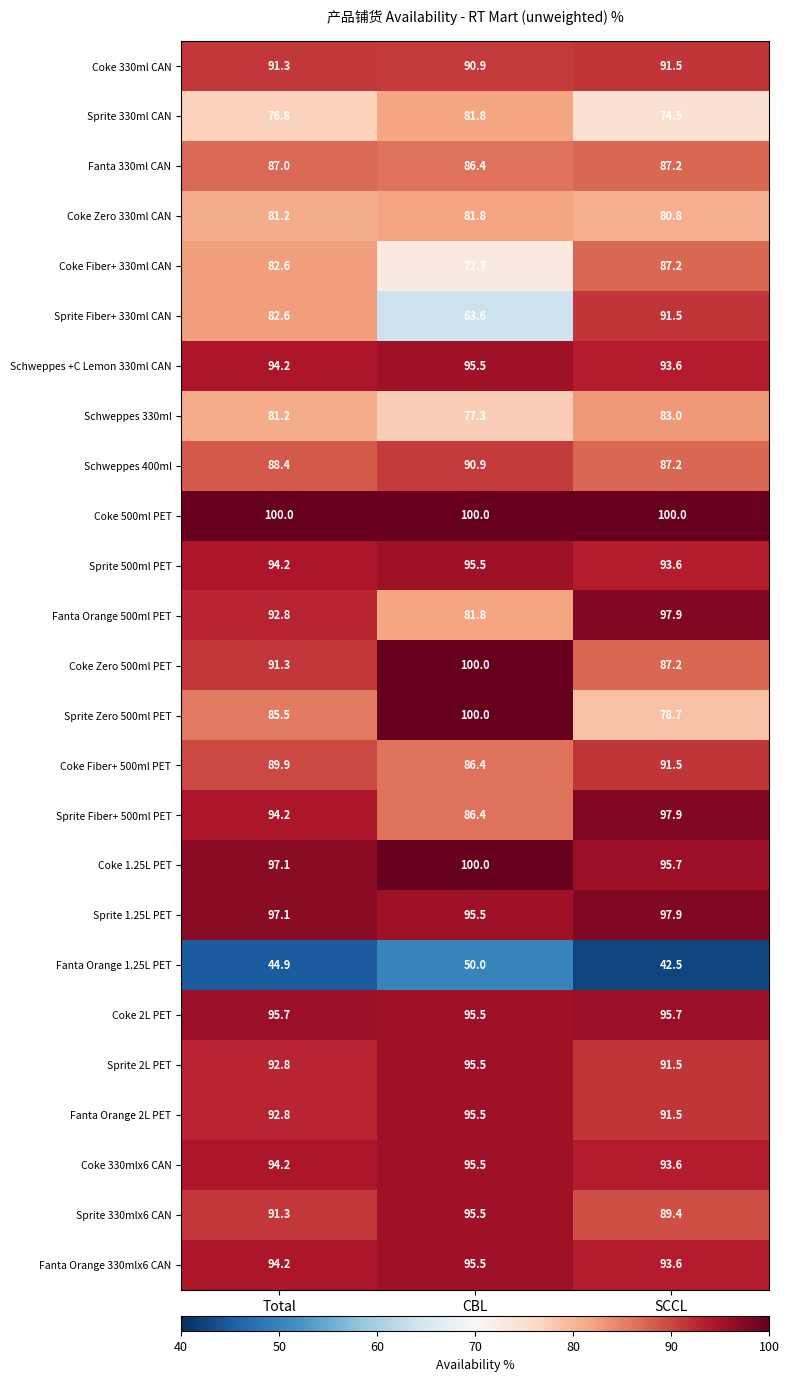

What is the maximum value for Sprite 1.25L PET?

97.9